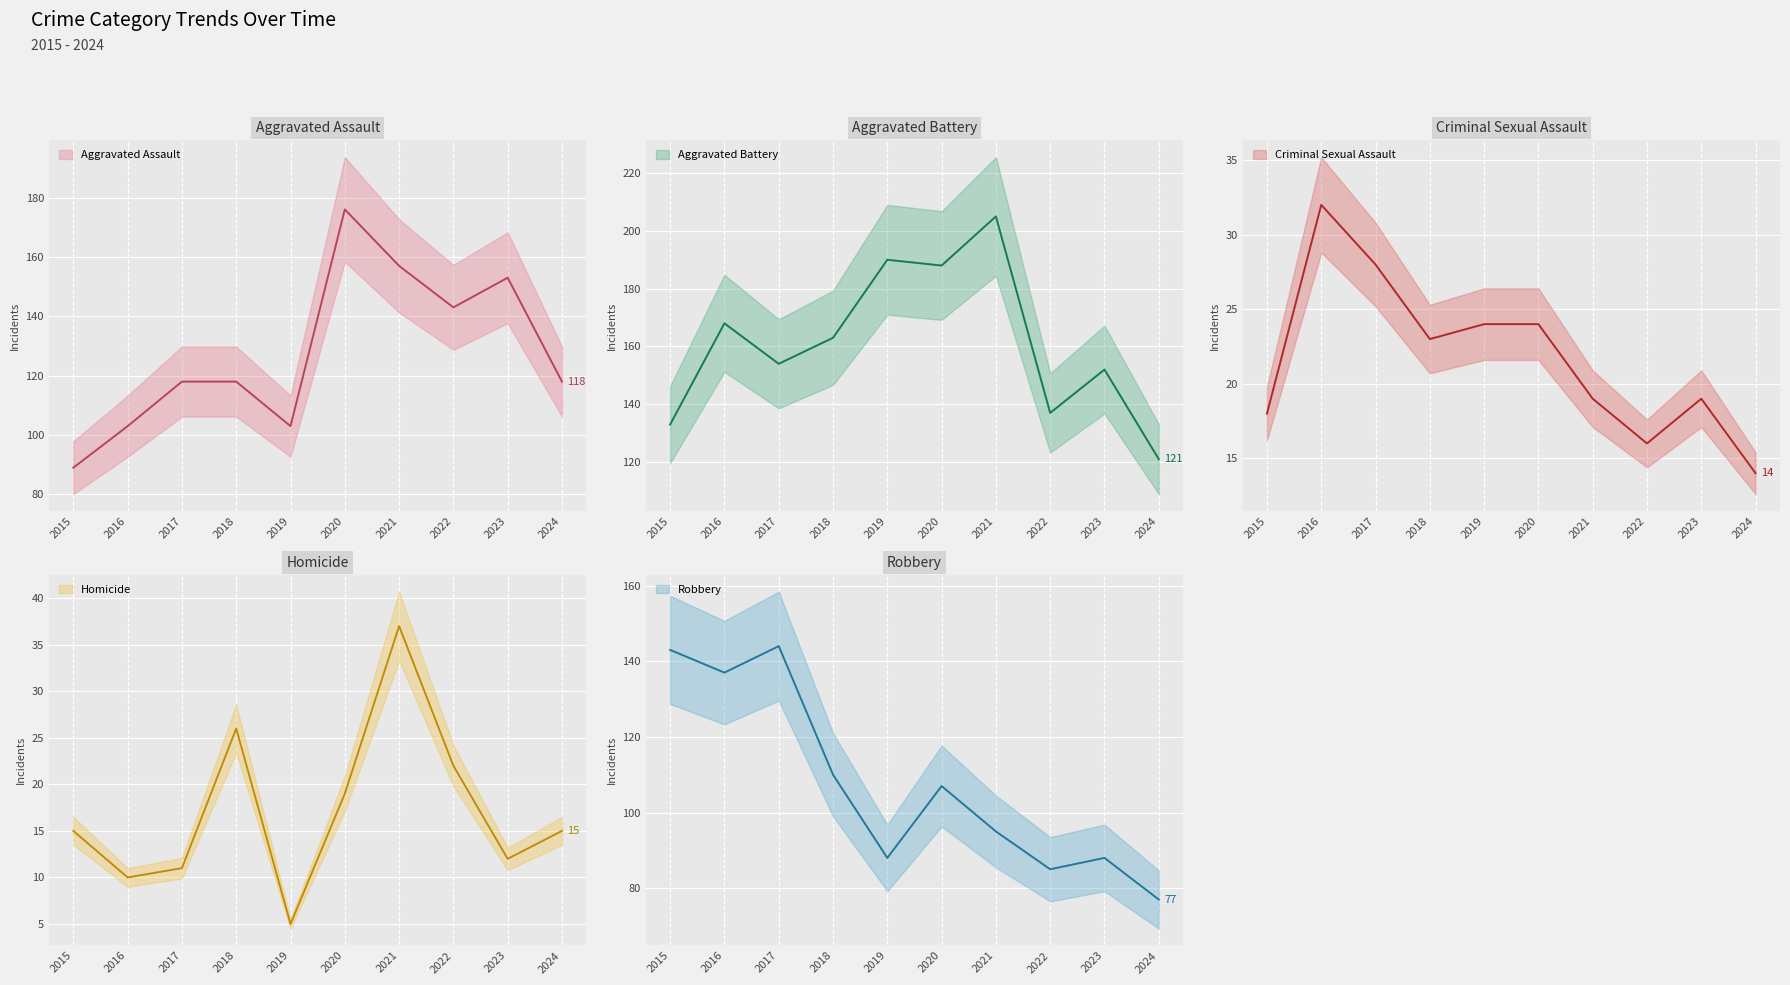

How many lines are shown in the chart?

5